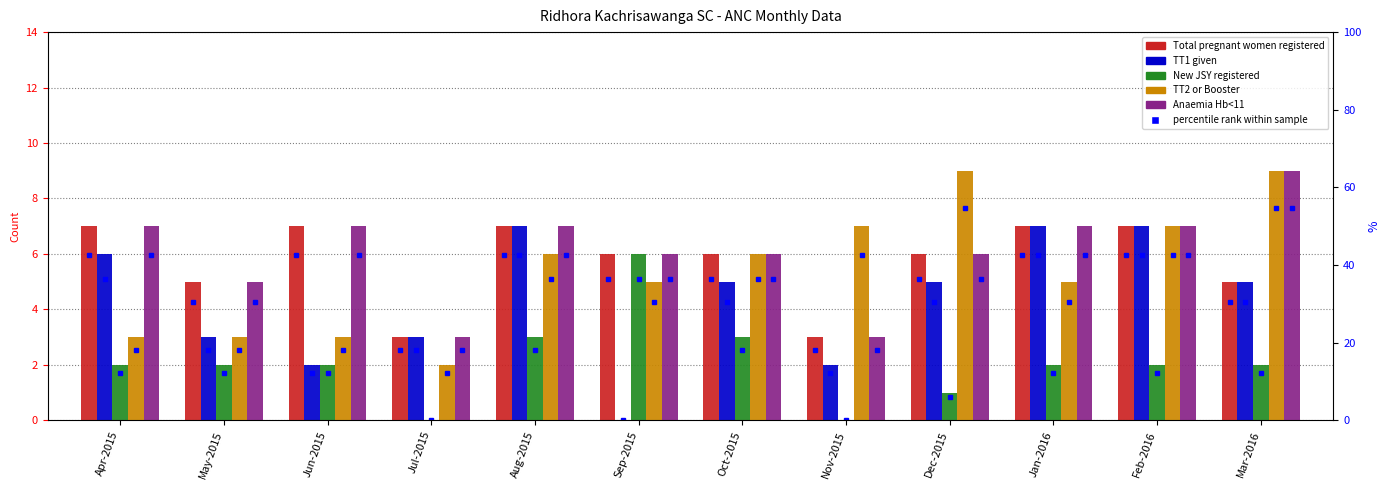

What is the label of the 4th bar from the right?

Dec-2015